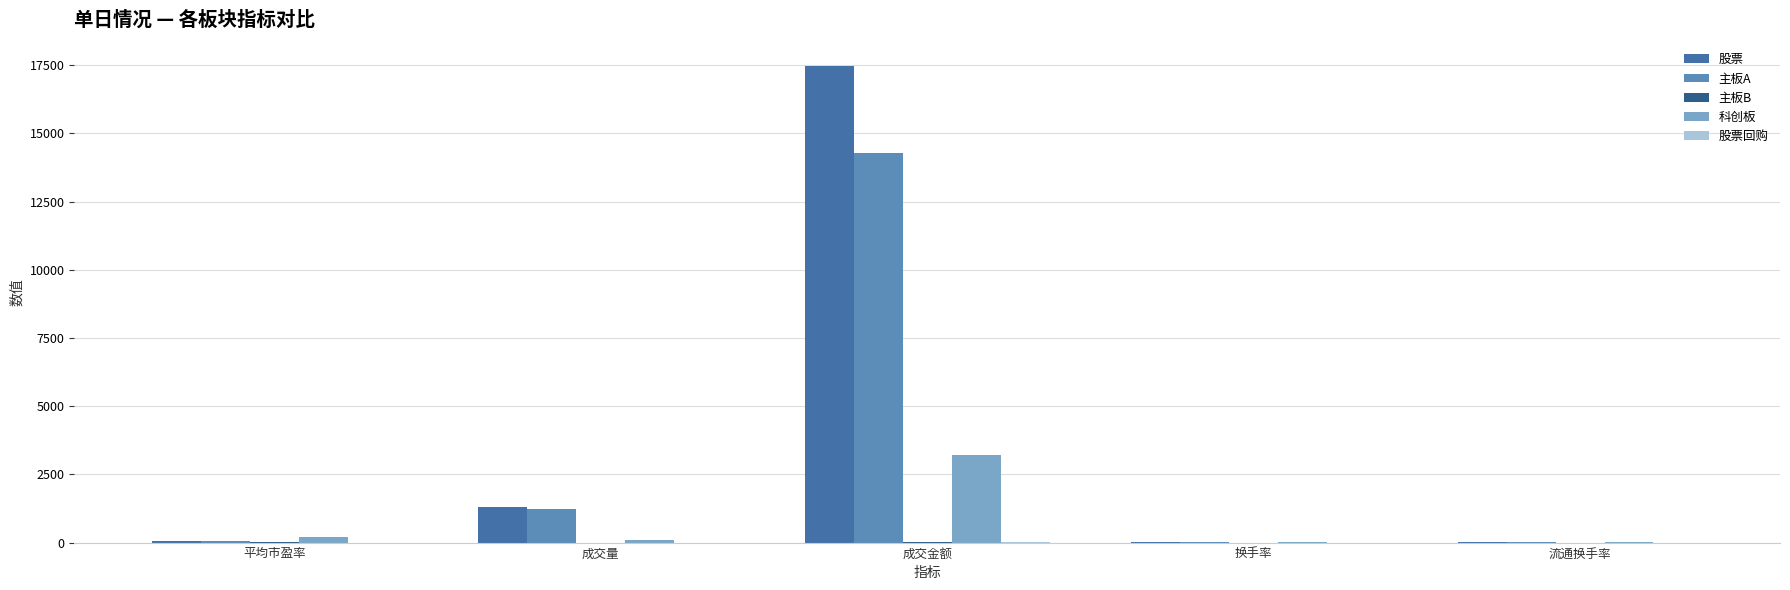

Count the number of categories in the chart.

5